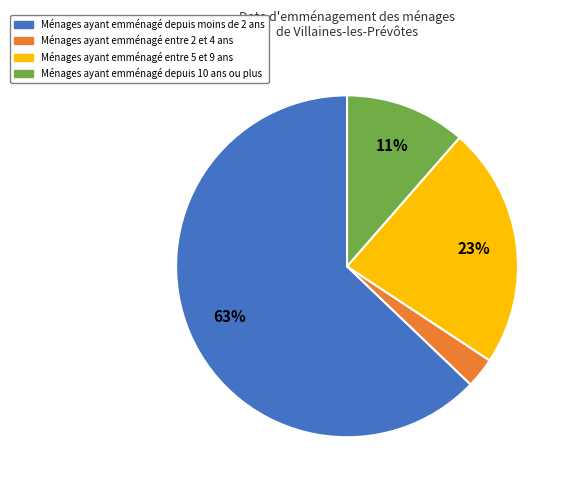

To the nearest percent, what is the difference between the largest and smallest slice percentages?

60%